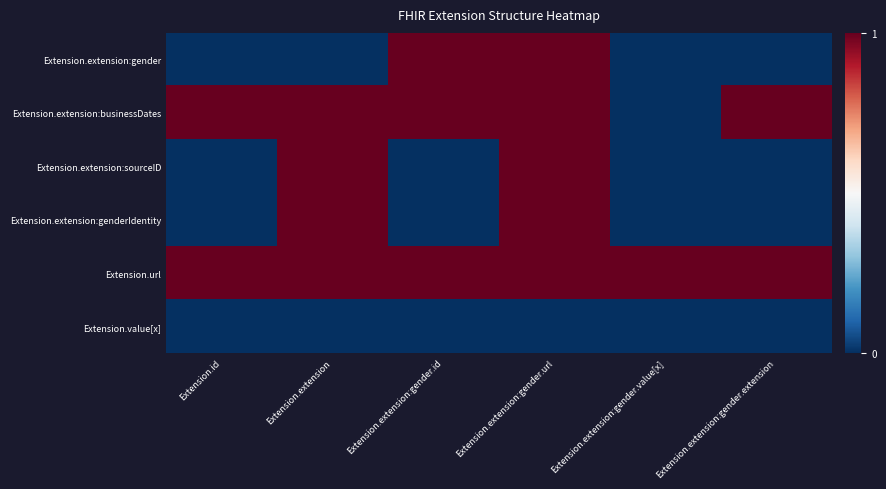

Between Extension.extension:gender.id and Extension.id, which is larger?

Extension.extension:gender.id